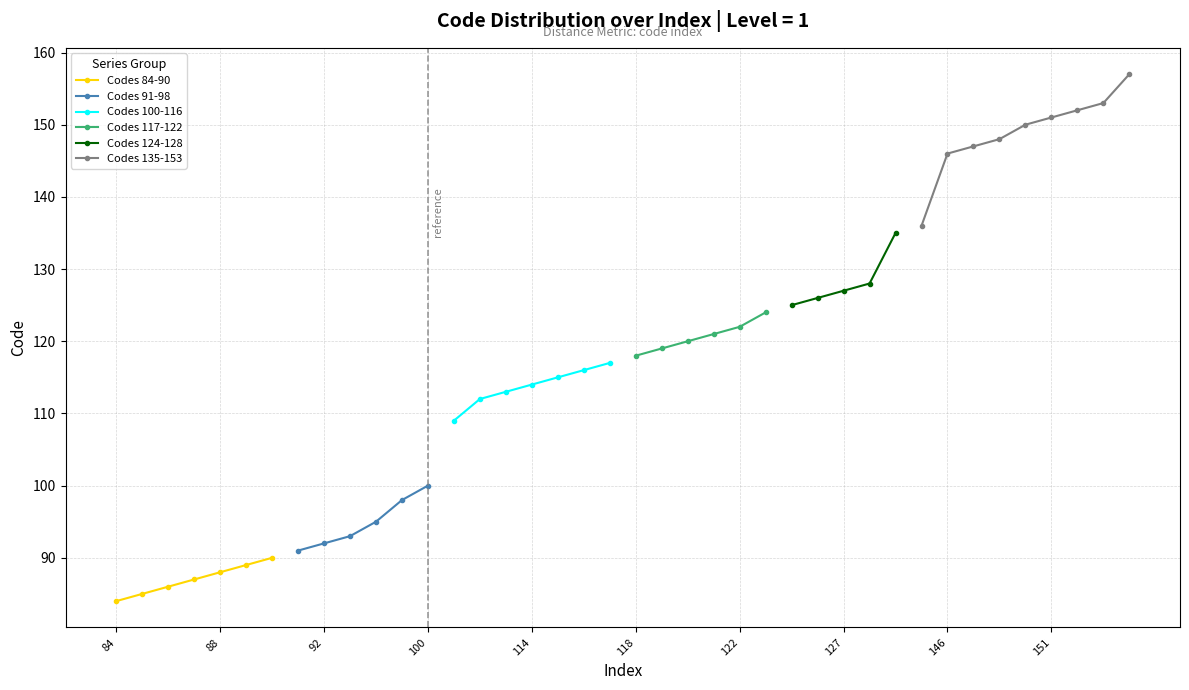

Reading right to left, what are all the values shown in this chart?

Code: 157	153	152	151	150	148	147	146	136	135	128	127	126	125	124	122	121	120	119	118	117	116	115	114	113	112	109	100	98	95	93	92	91	90	89	88	87	86	85	84
Level: 1	1	1	1	1	1	1	1	1	1	1	1	1	1	1	1	1	1	1	1	1	1	1	1	1	1	1	1	1	1	1	1	1	1	1	1	1	1	1	1